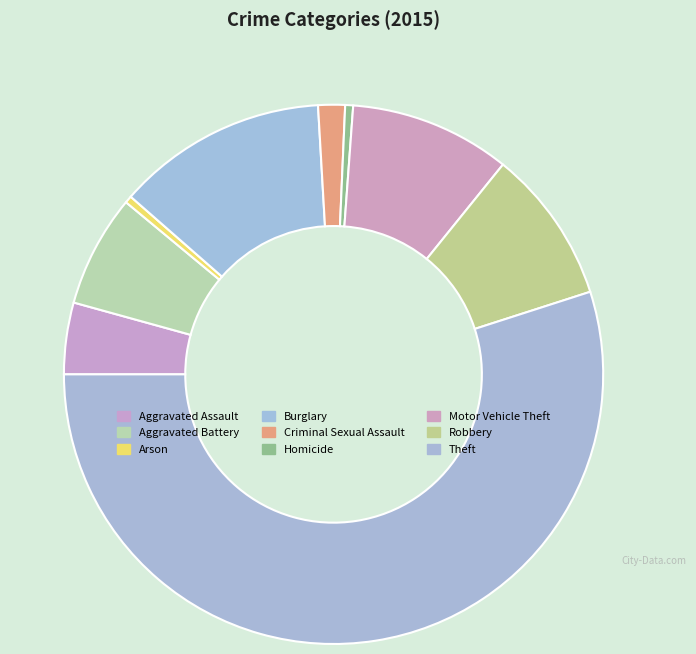

Count the number of slices in the pie.

9